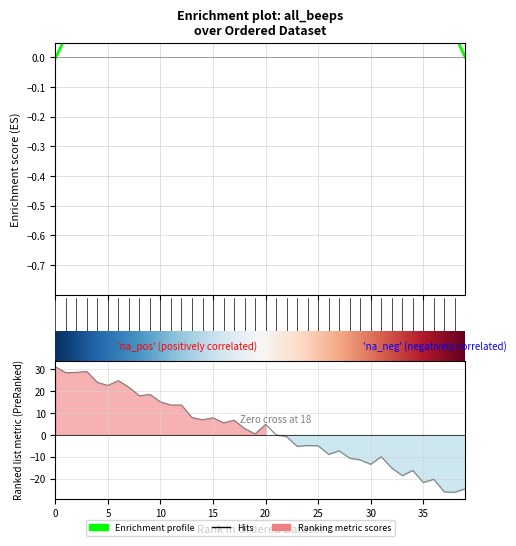

Reading right to left, extract all data points from this chart.

-24.6	-26.2	-26.1	-20.4	-21.8	-16.3	-18.7	-15.2	-10.0	-13.5	-11.5	-10.7	-7.3	-9.0	-5.0	-4.9	-5.3	-0.9	-0.1	4.7	0.4	2.8	6.7	5.4	7.7	6.8	7.8	13.6	13.6	15.0	18.4	17.8	21.7	24.7	22.5	23.9	28.8	28.5	28.3	31.0